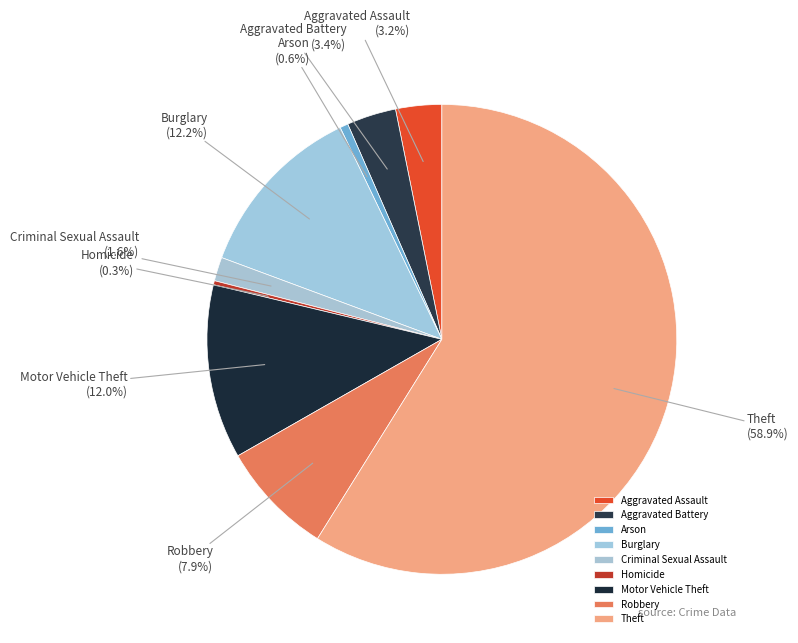

To the nearest percent, what is the difference between the Aggravated Assault and Criminal Sexual Assault slice percentages?

2%